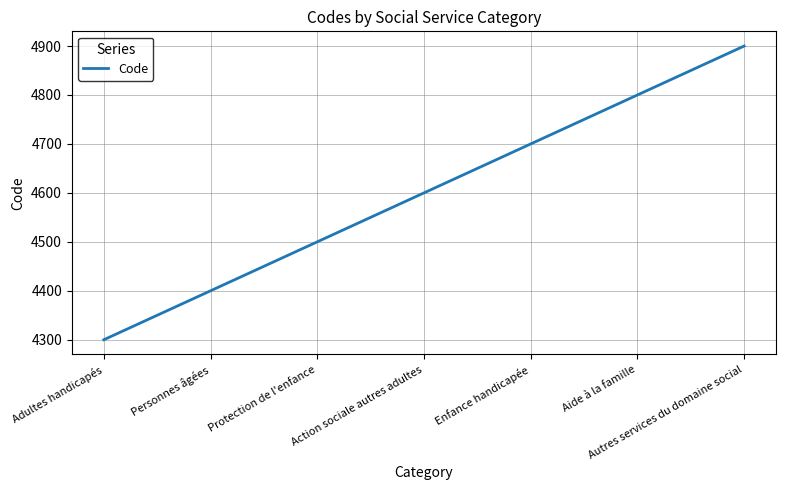

Reading left to right, extract all data points from this chart.

Adultes handicapés=4300	Personnes âgées=4400	Protection de l'enfance=4500	Action sociale autres adultes=4600	Enfance handicapée=4700	Aide à la famille=4800	Autres services du domaine social=4900